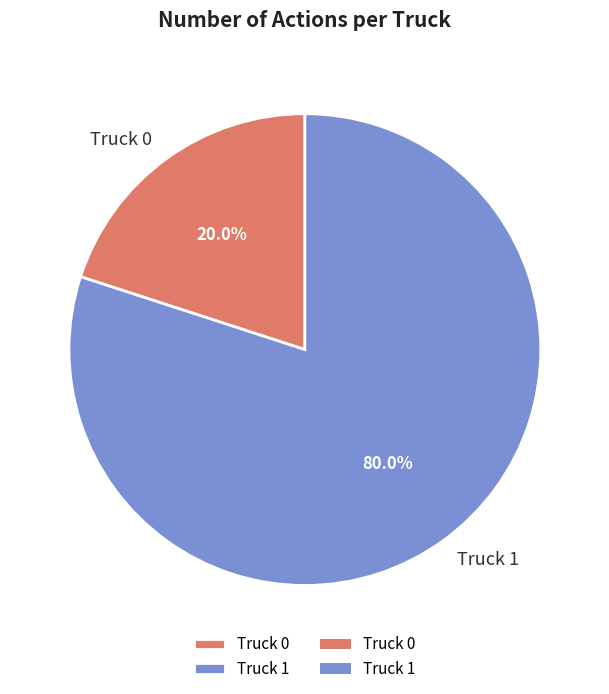

Which slice is the largest?

Truck 1